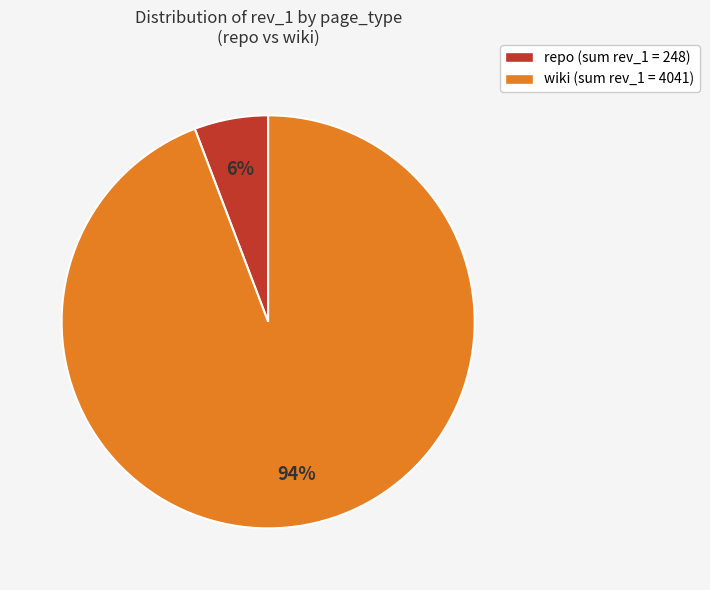

To the nearest percent, what is the difference between the largest and smallest slice percentages?

88%